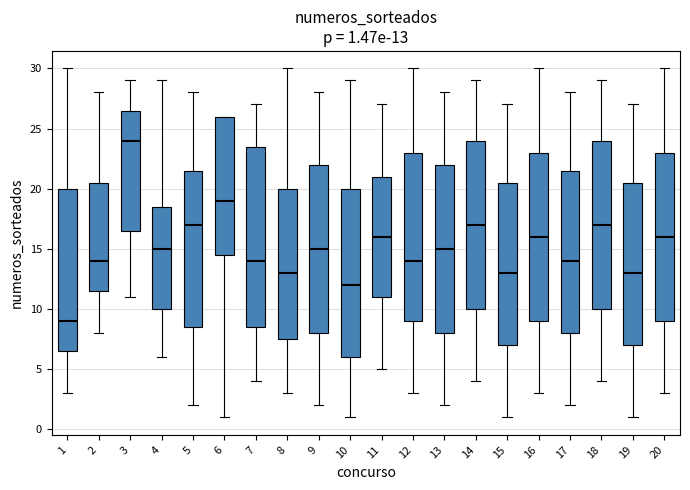

Which box is the tallest, from its lower edge to its upper edge?

7